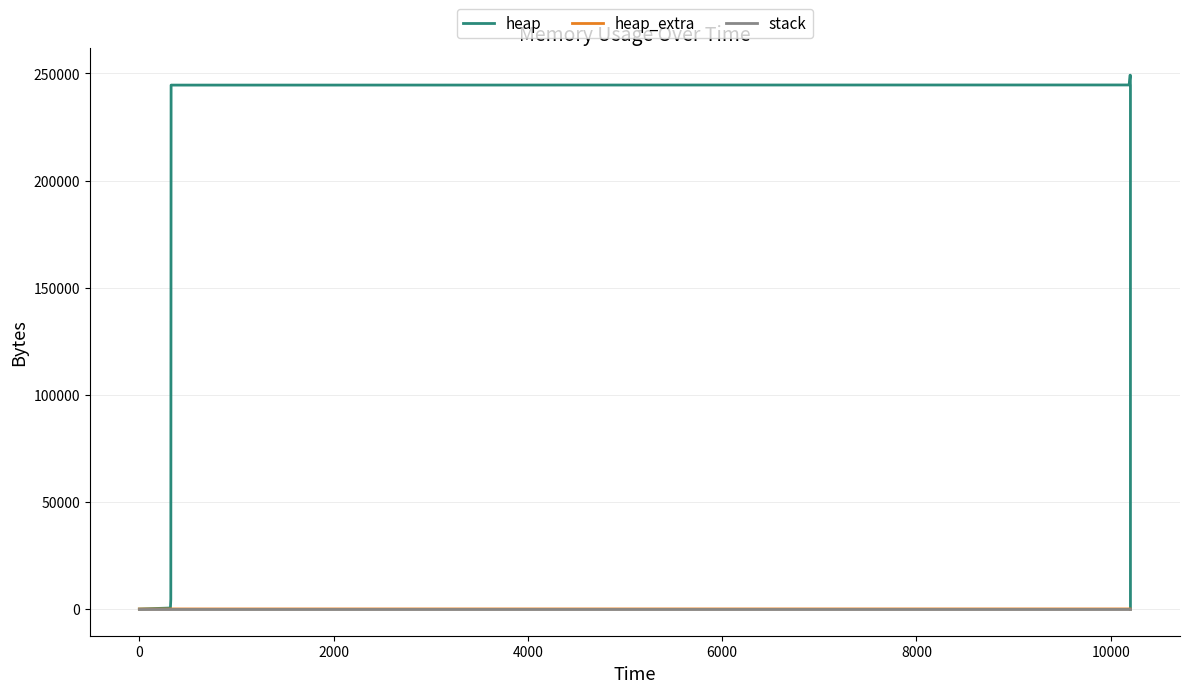

Rank the series by their maximum value, from highest to lowest.

heap, heap_extra, stack